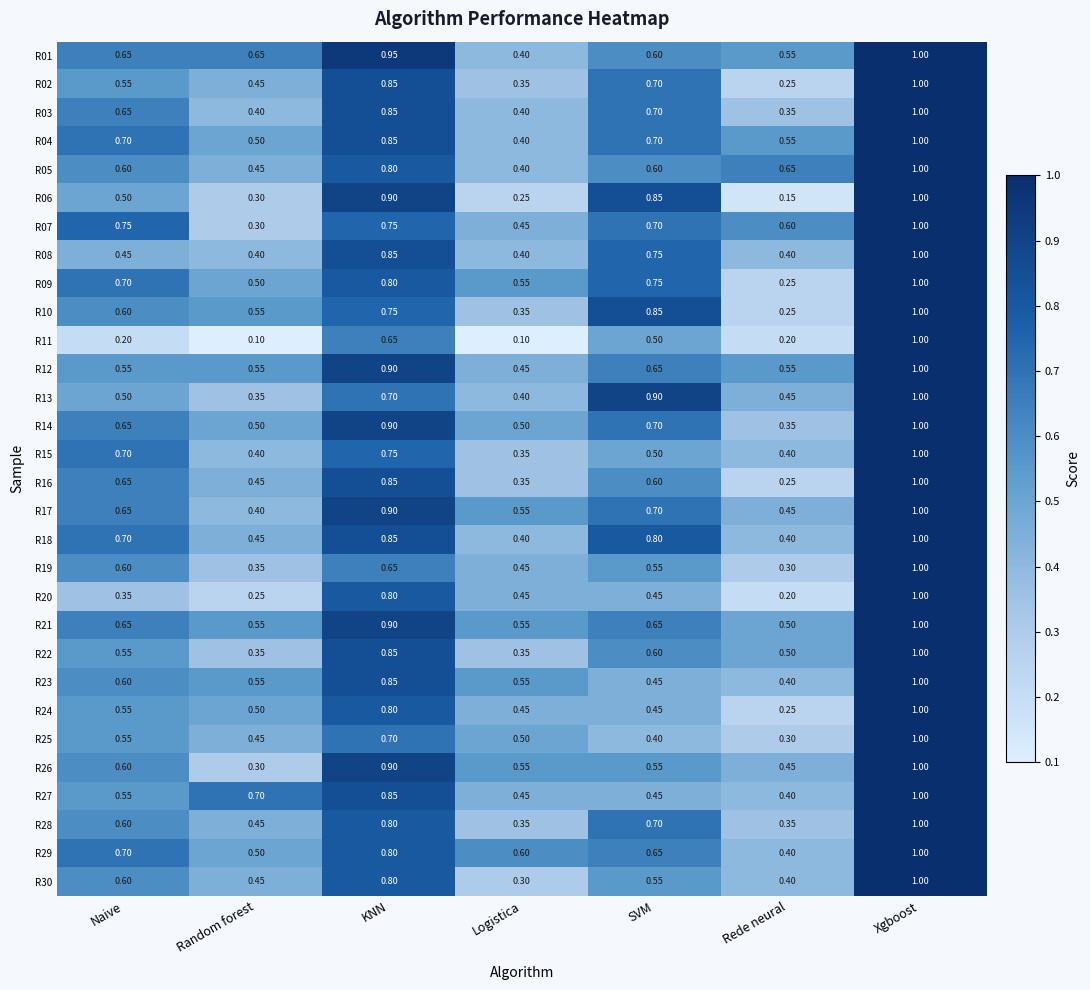

At how many categories does at least one series exceed 0?

7